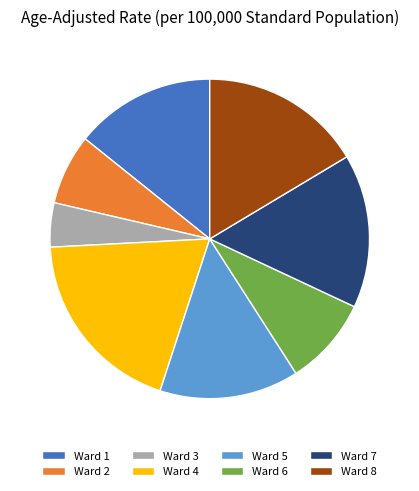

How many slices are in this pie chart?

8